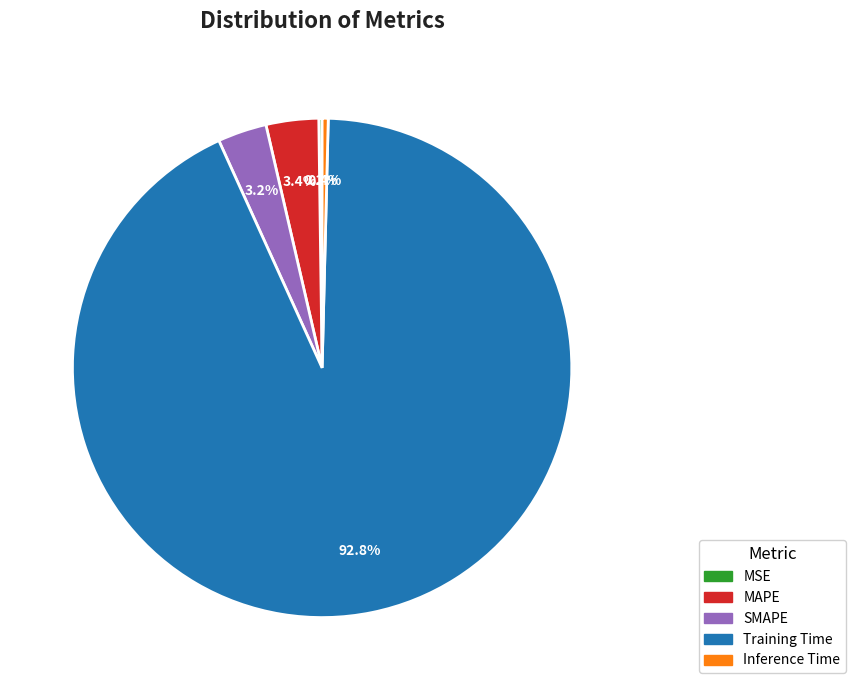

To the nearest percent, what is the difference between the largest and smallest slice percentages?

93%